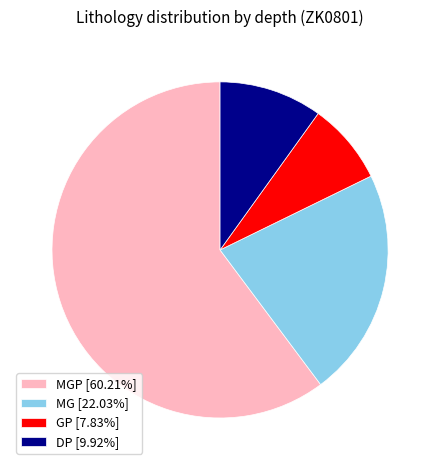

Does DP [9.92%] represent more than half of the total?

No